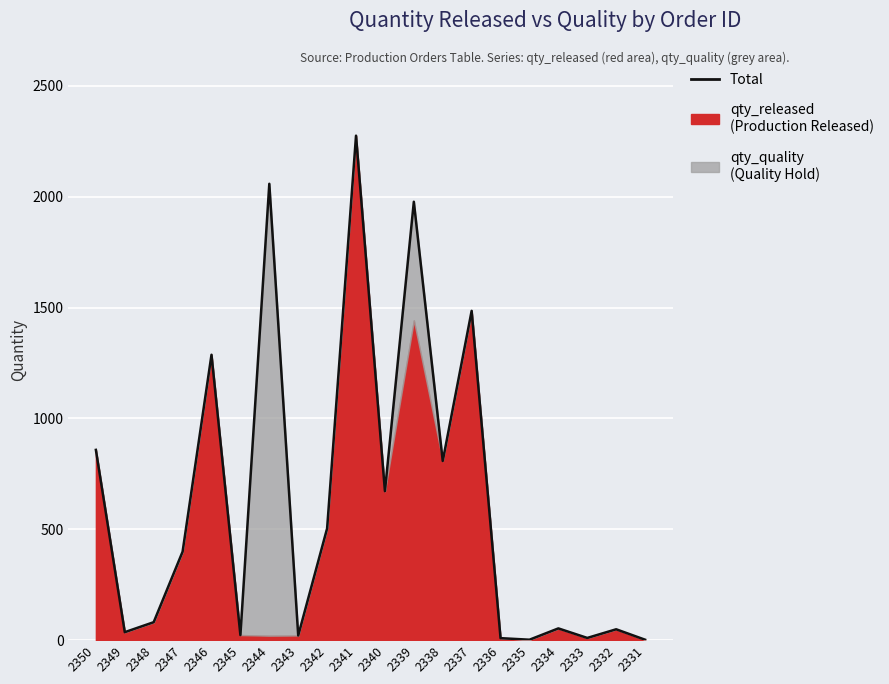

The chart shows a value of 1287 at 2346. True or false?

True